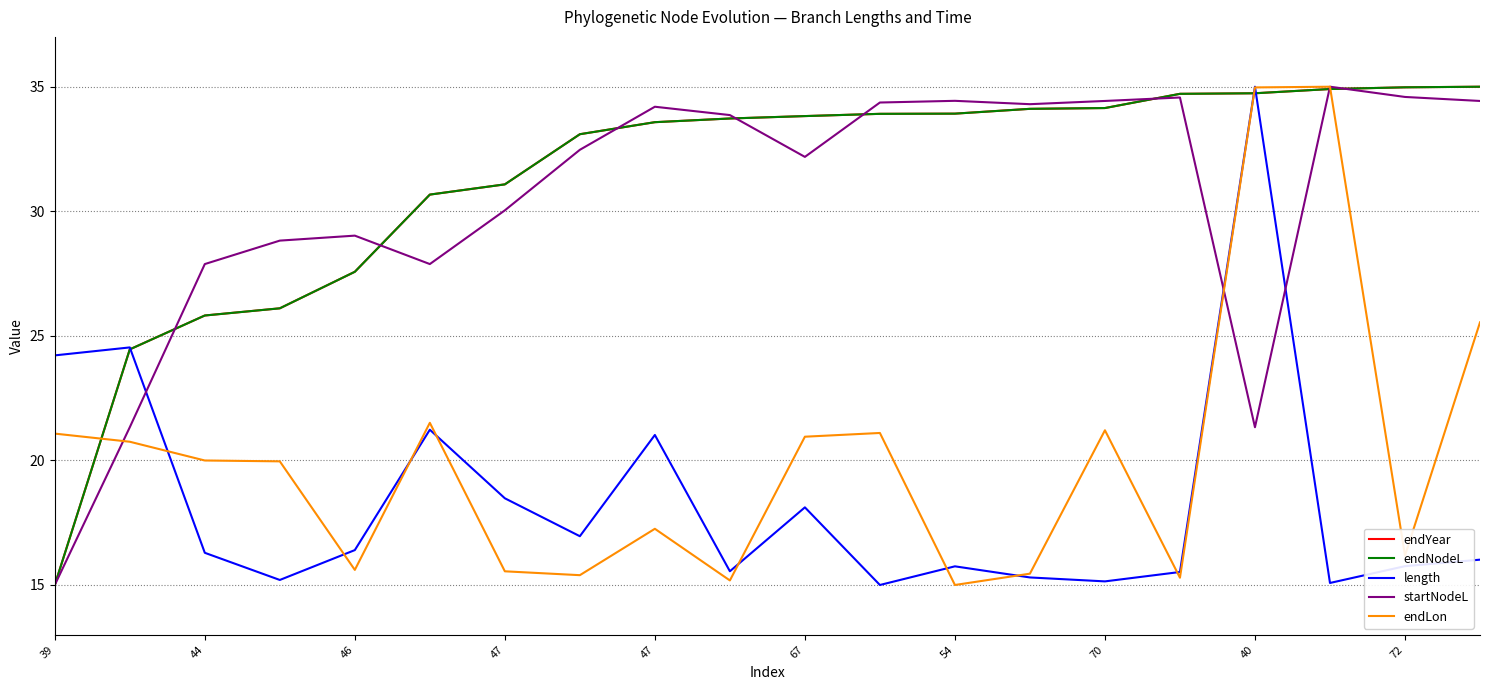

Is this an area chart (filled region under the line)?

No